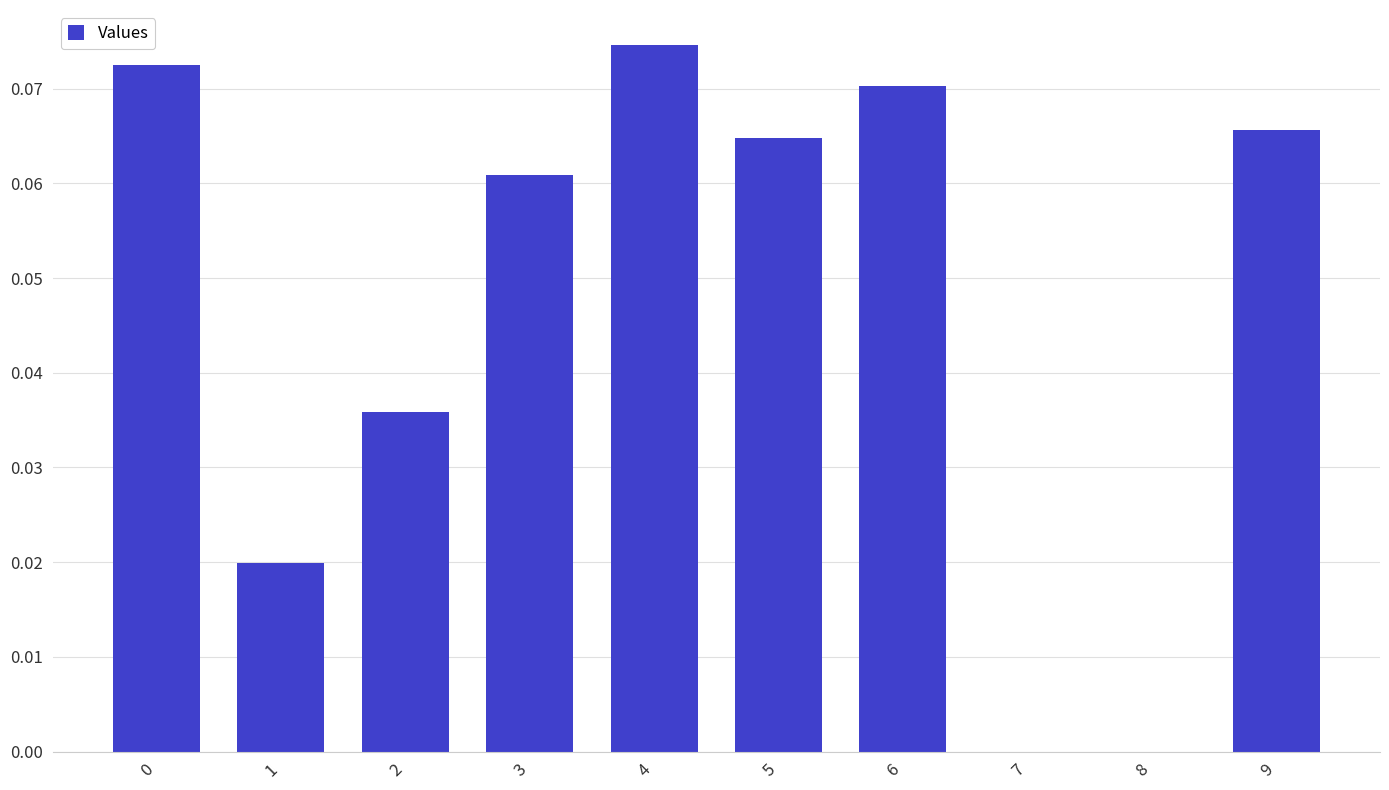

Count the values in the range 0 to 1.

10